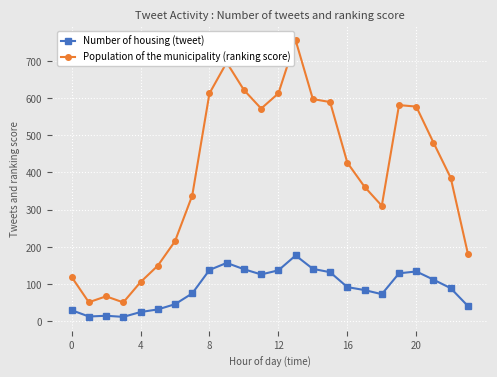

True or false: Number of housing (tweet) has more than 1 points higher than both neighbors.

True